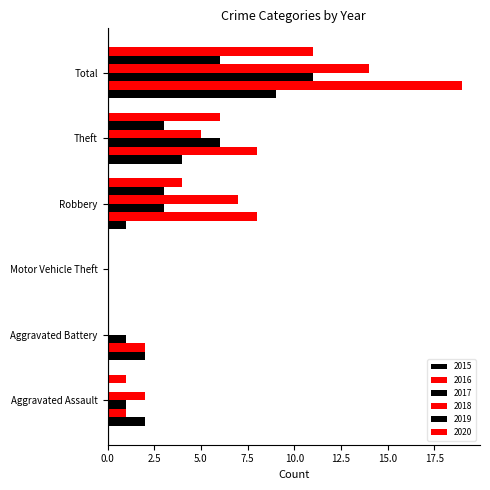

Between Aggravated Battery and Motor Vehicle Theft, which series saw the biggest shift?

2015